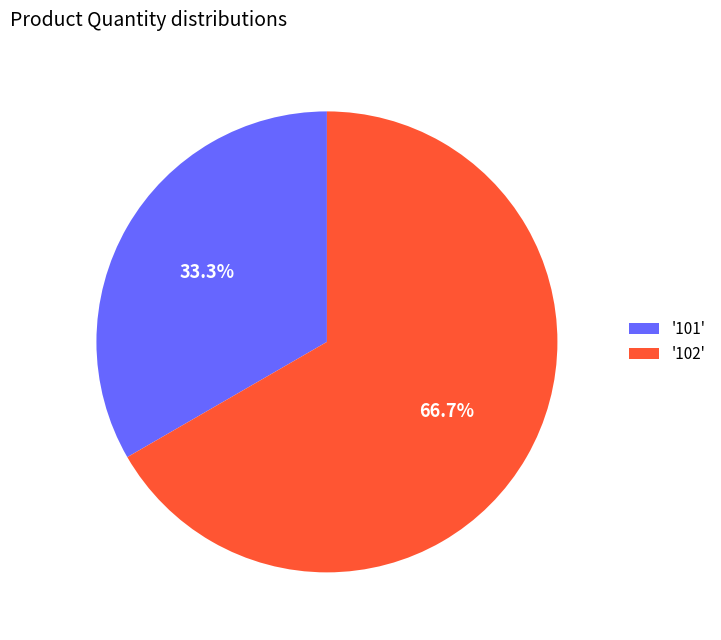

Between '102' and '101', which is larger?

'102'